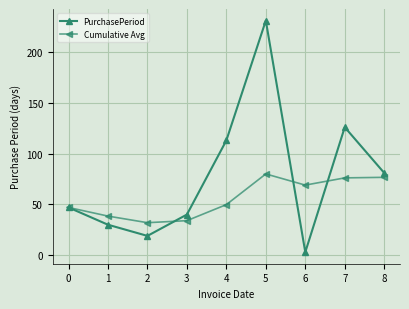

At which label is Cumulative Avg closest to 56?

4